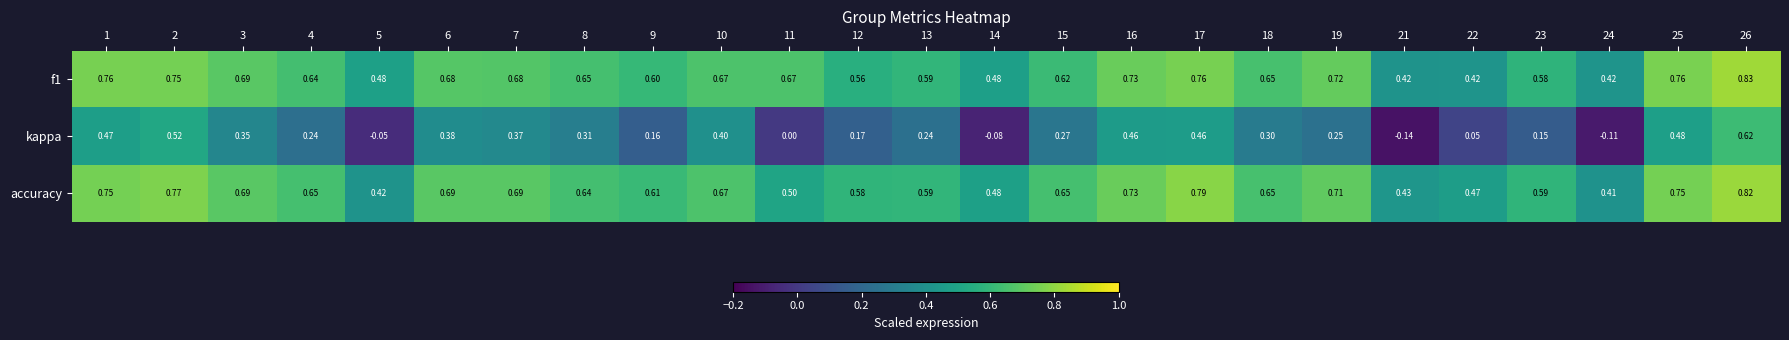

Is the value of kappa at 2 greater than the value of f1 at 5?

Yes